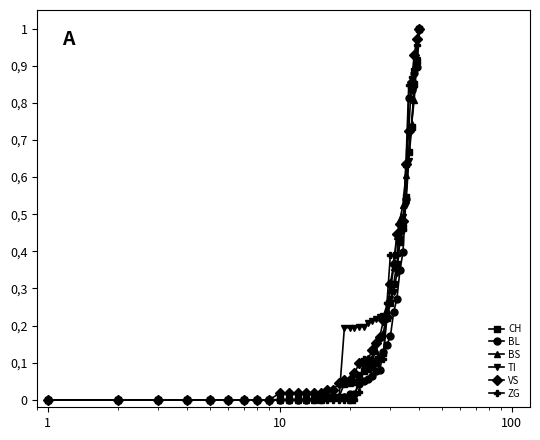

What is the average value of the BS series?

0.2